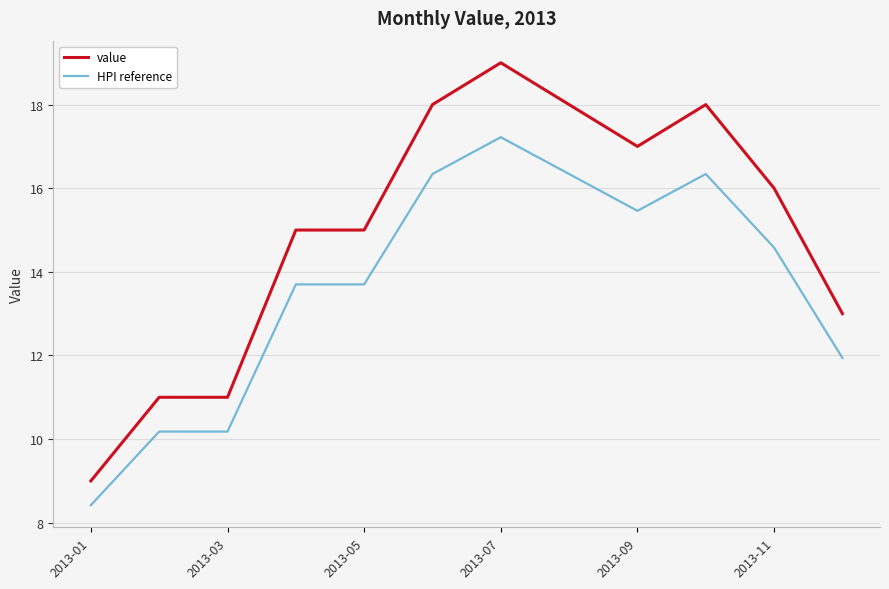

True or false: value and HPI reference cross at least once.

False